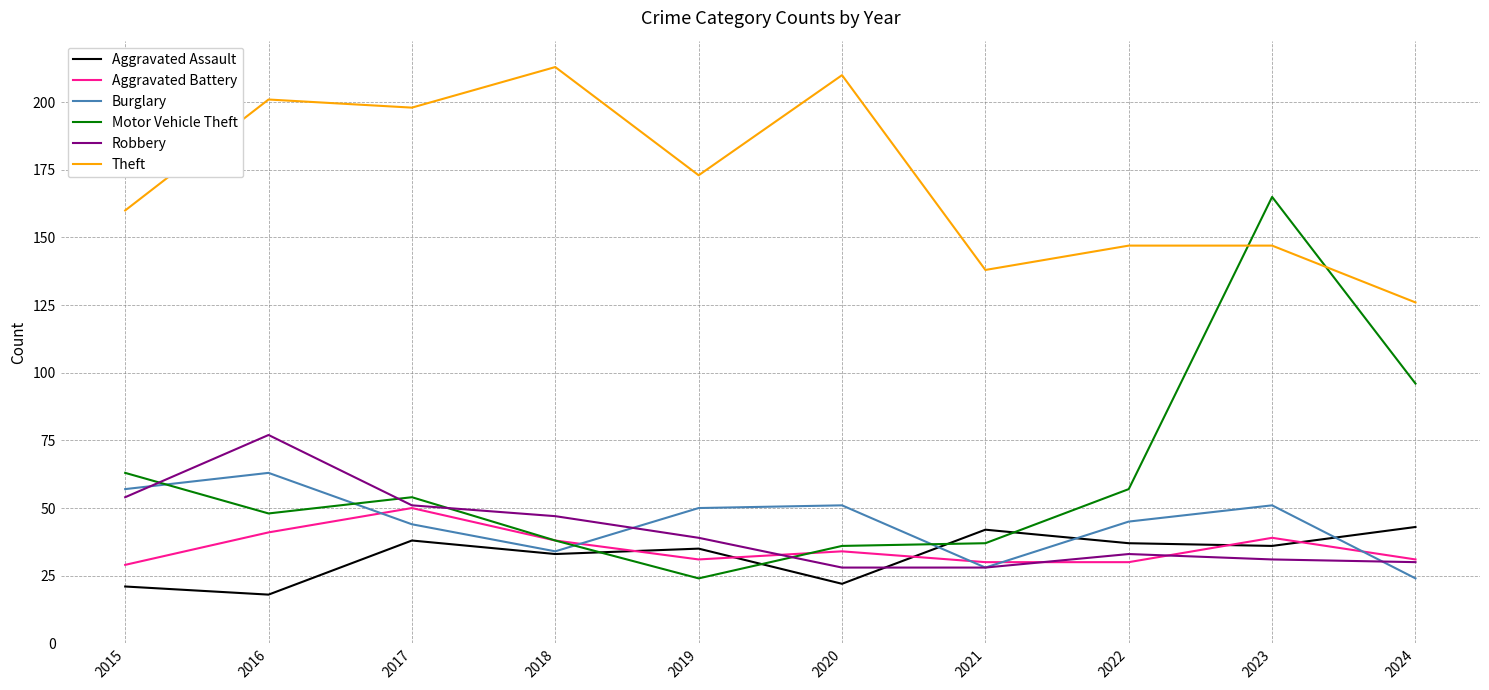

True or false: Motor Vehicle Theft and Theft intersect in this chart.

True